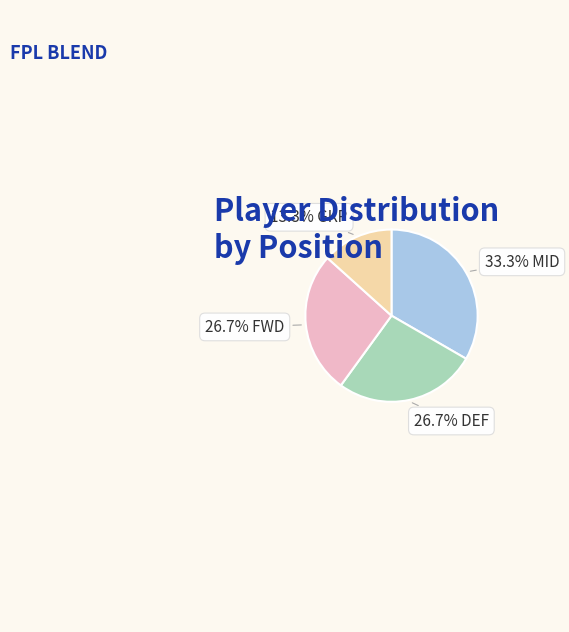

Is there any slice that represents more than half of the pie?

No